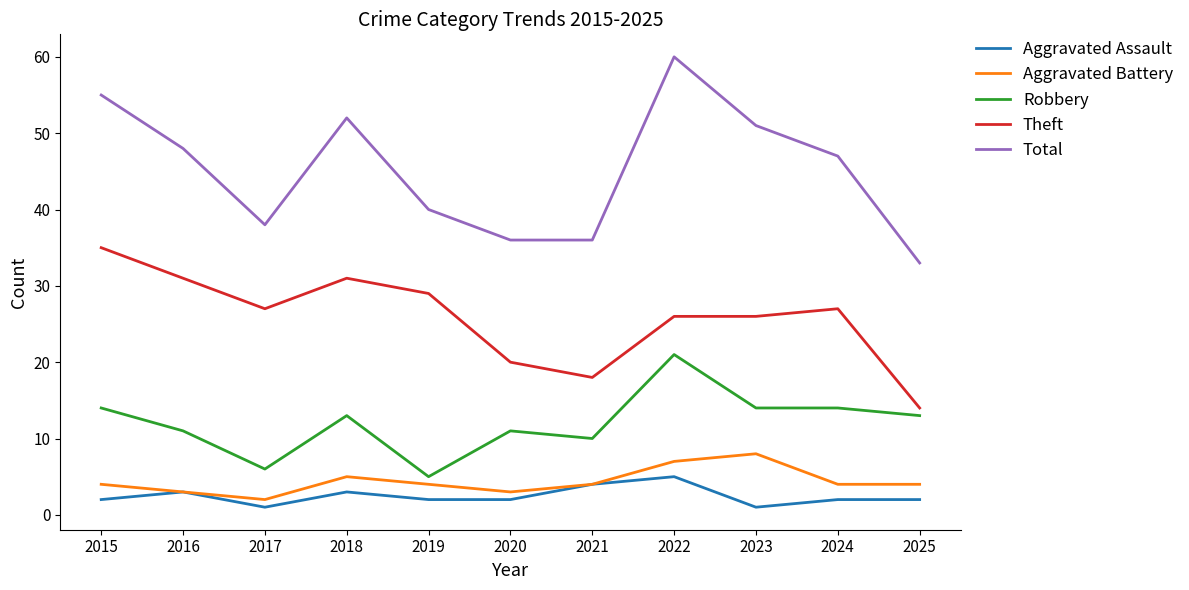

What is the difference between the highest and lowest values at 2022?

55